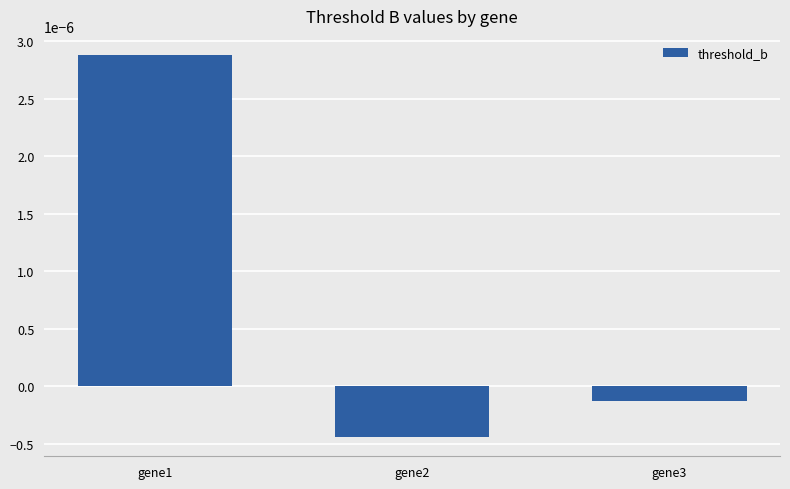

List the labels in order of value, smallest first.

gene2, gene3, gene1